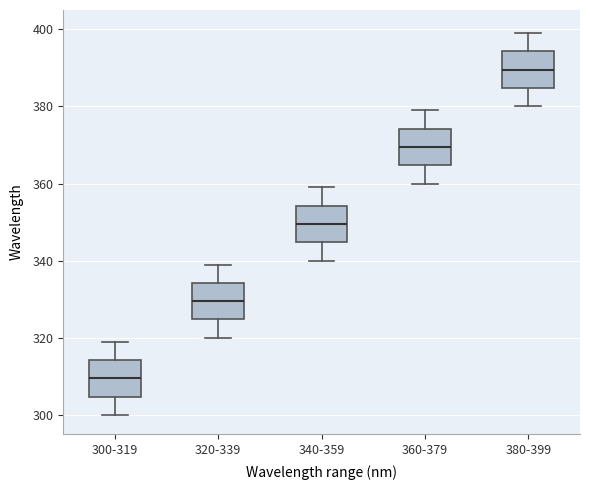

Which box's median line is the highest?

380-399